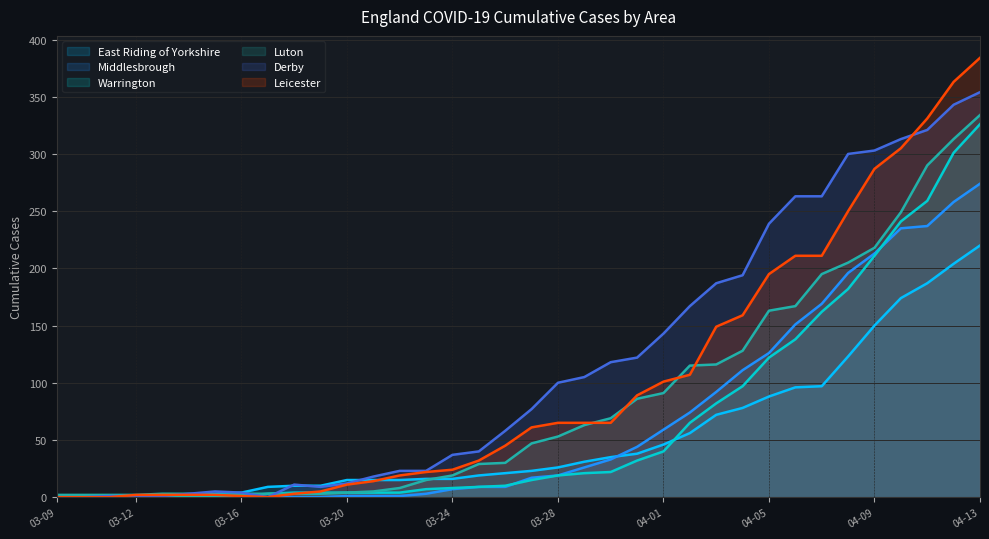

Which series has the largest range (max minus min)?

Leicester